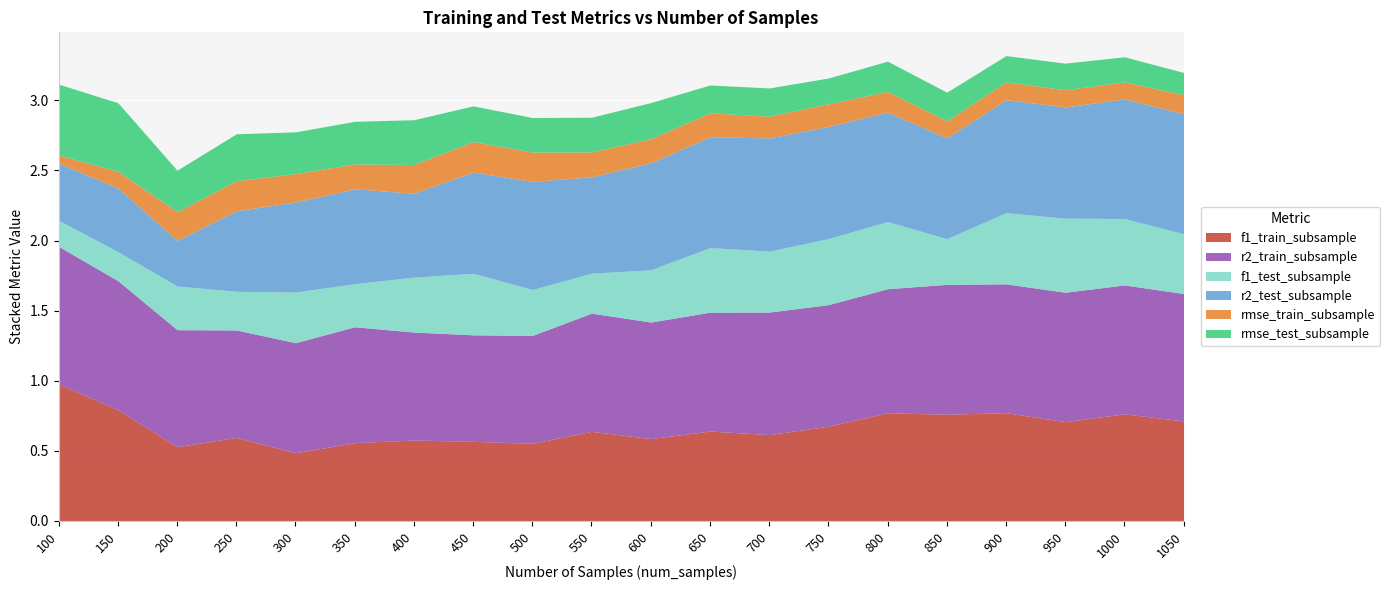

At which category does f1_test_subsample reach its first local valley?

250